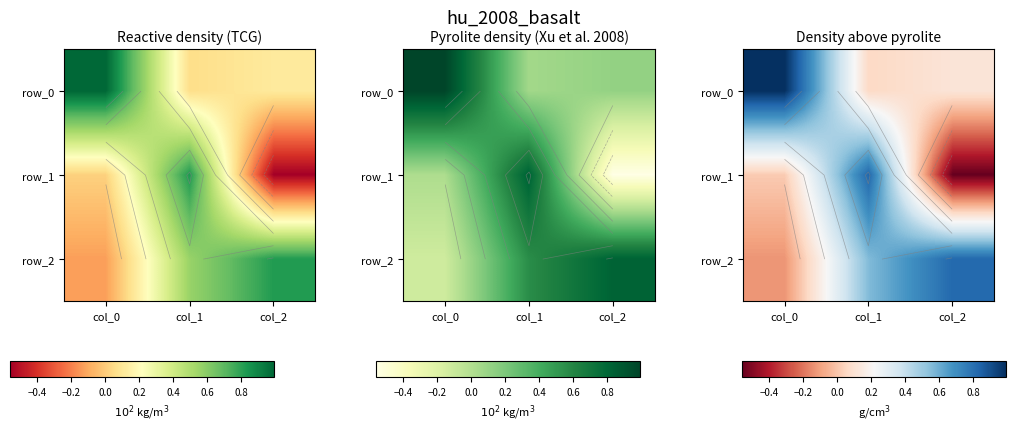

Between col_0 and col_1, which series saw the biggest shift?

row_0